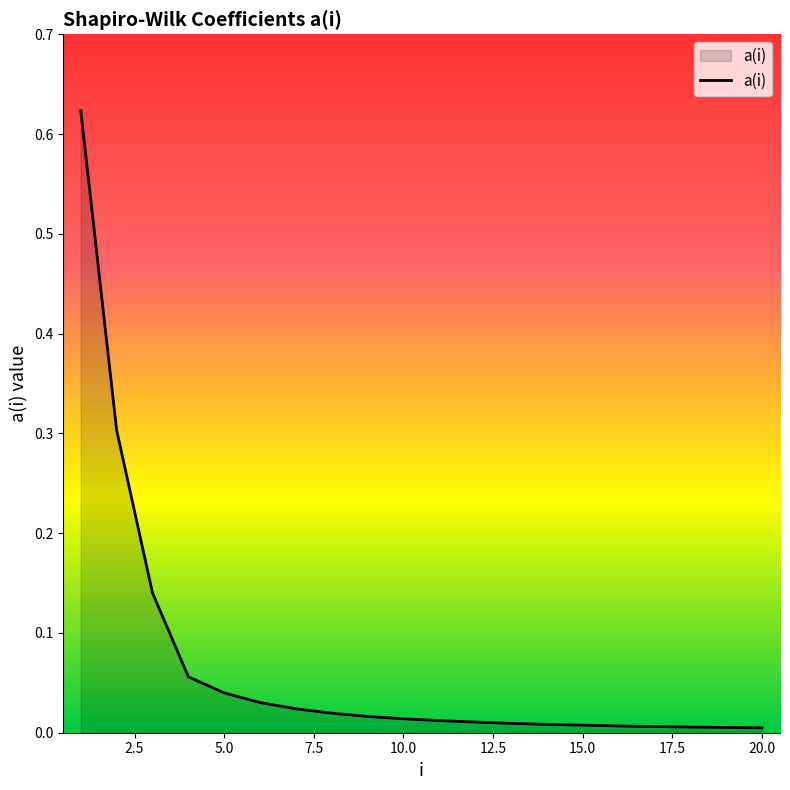

Reading left to right, extract all data points from this chart.

1=0.6	2=0.3	3=0.1	4=0.1	5=0.0	6=0.0	7=0.0	8=0.0	9=0.0	10=0.0	11=0.0	12=0.0	13=0.0	14=0.0	15=0.0	16=0.0	17=0.0	18=0.0	19=0.0	20=0.0